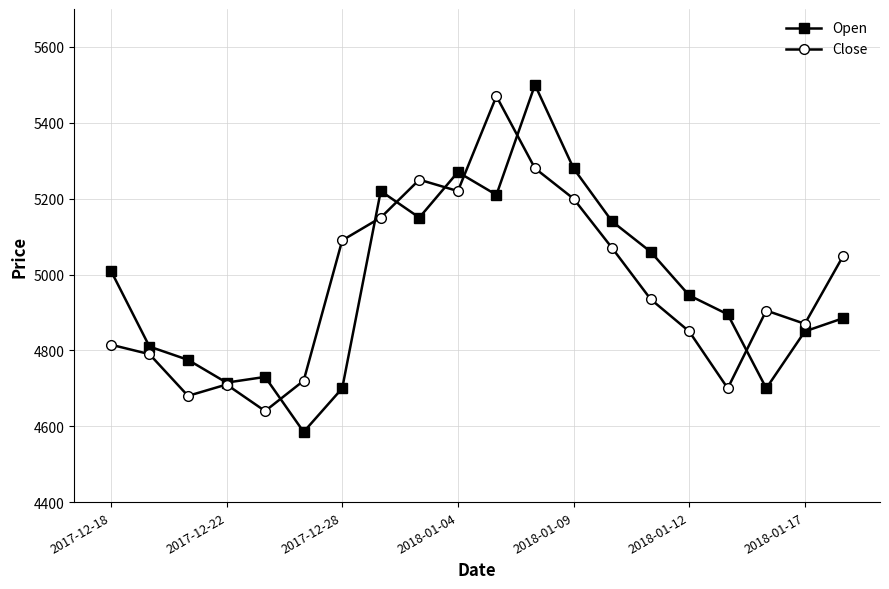

Reading left to right, extract all data points from this chart.

Open: 5010	4810	4775	4715	4730	4585	4700	5220	5150	5270	5210	5500	5280	5140	5060	4945	4895	4700	4850	4885
Close: 4815	4790	4680	4710	4640	4720	5090	5150	5250	5220	5470	5280	5200	5070	4935	4850	4700	4905	4870	5050